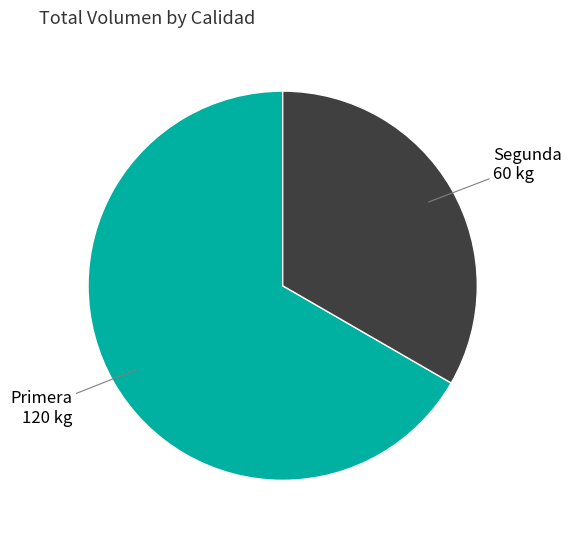

Is there any slice that represents more than half of the pie?

Yes